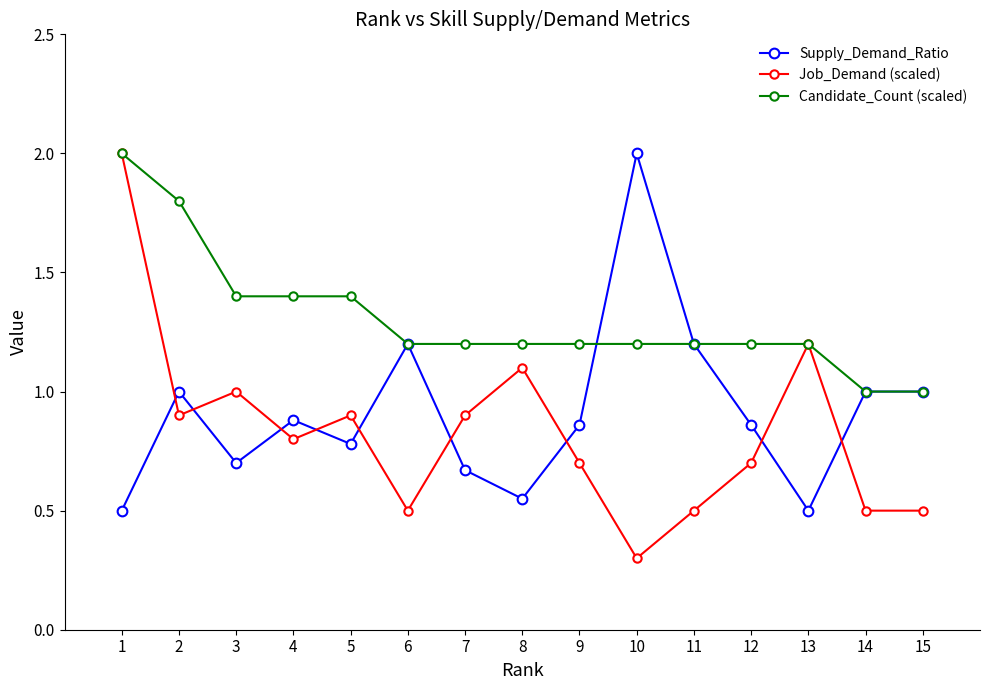

What is the difference between the maximum and second lowest values in the Job_Demand (scaled) series?

1.5